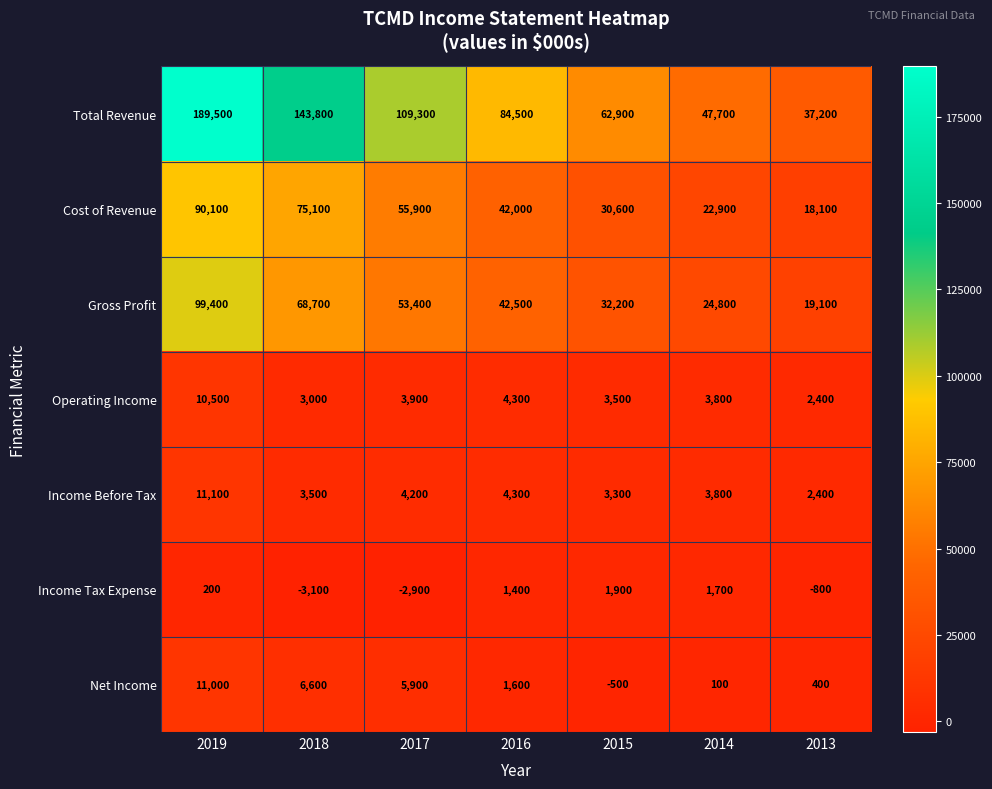

What is the sum of the Net Income values at 2015 and 2018?

6100